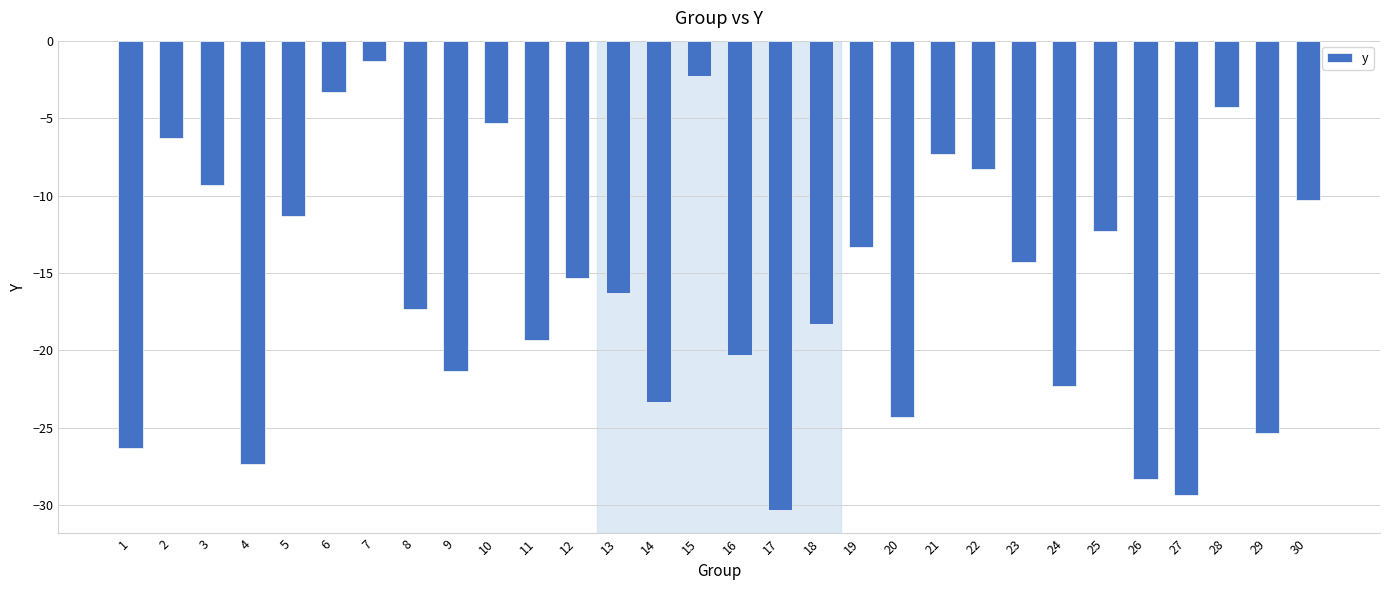

What is the average value?

-15.8